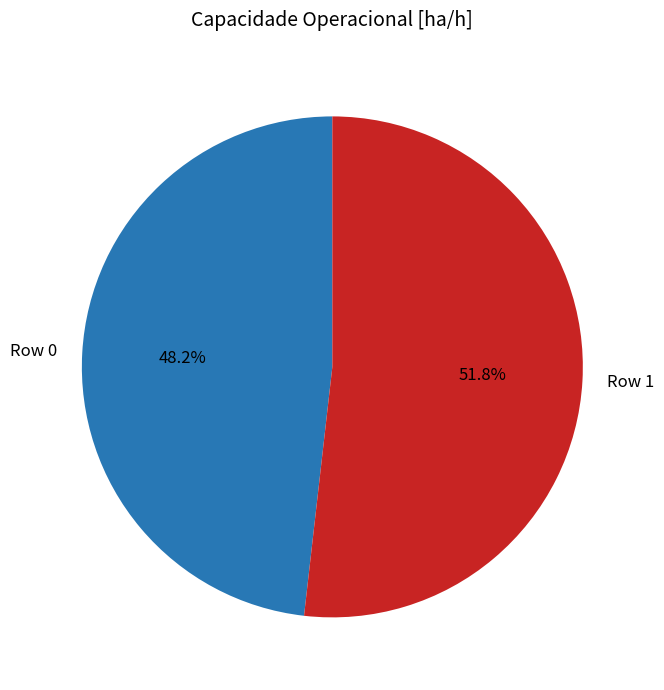

Which category accounts for the majority?

Row 1